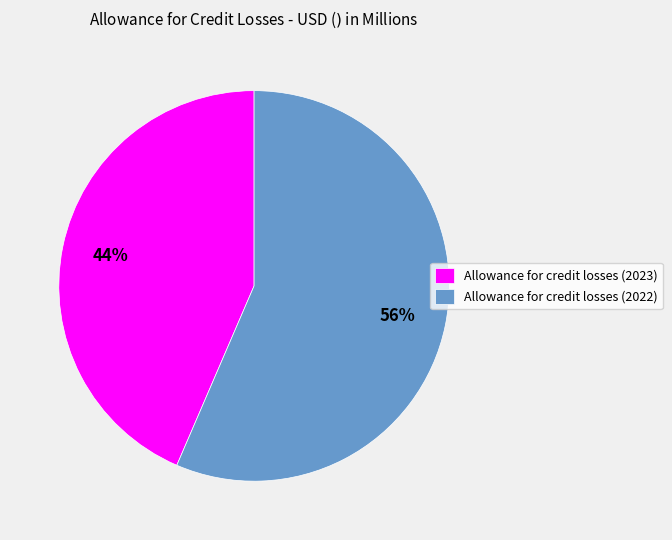

To the nearest percent, what is the average slice percentage?

50%